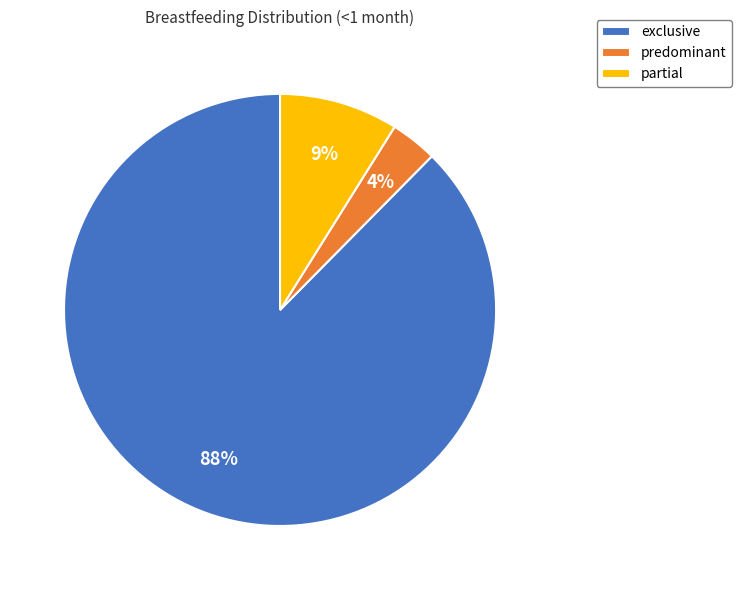

Rank the categories by value from highest to lowest.

exclusive, partial, predominant